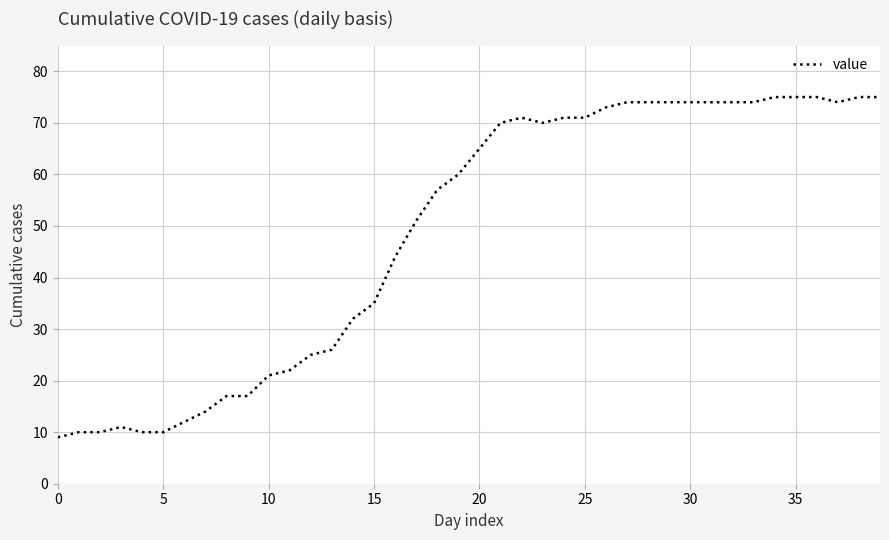

What is the greatest value displayed?

75